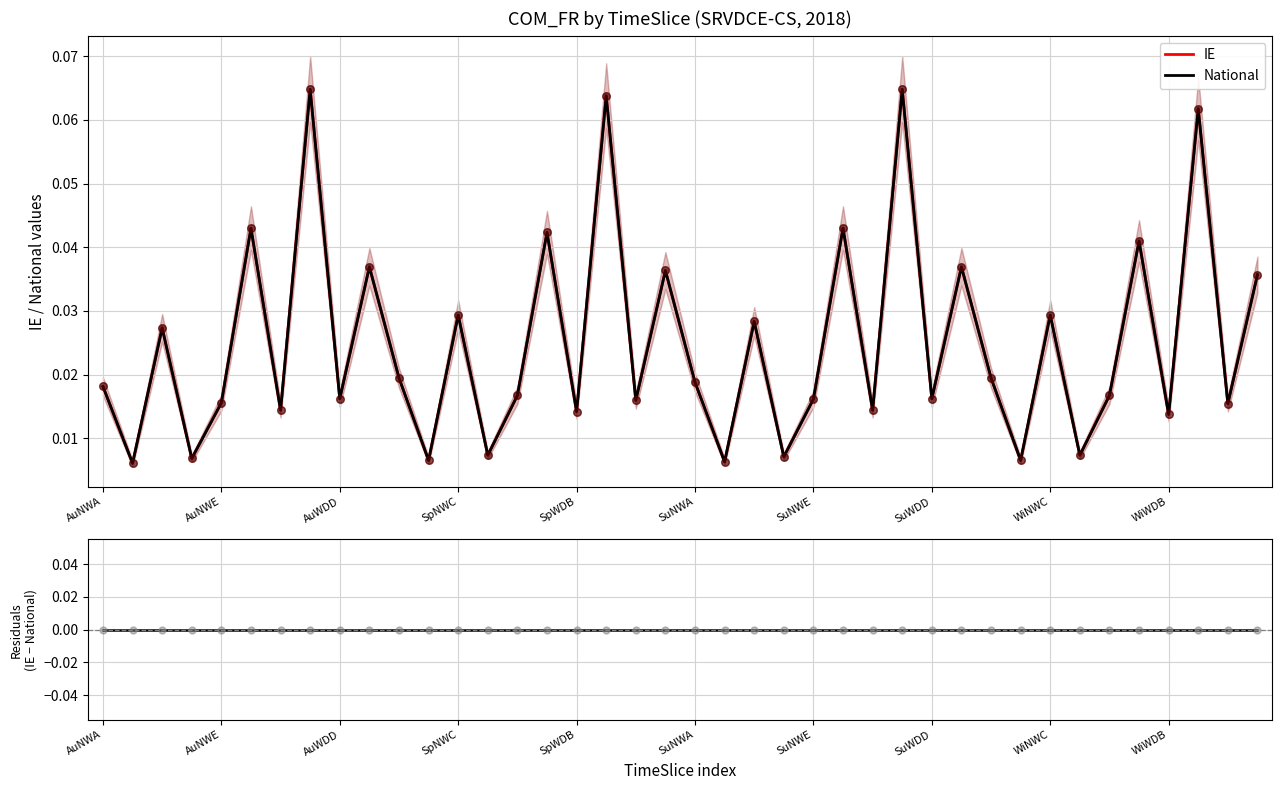

What are all the series names shown in the legend?

IE, National